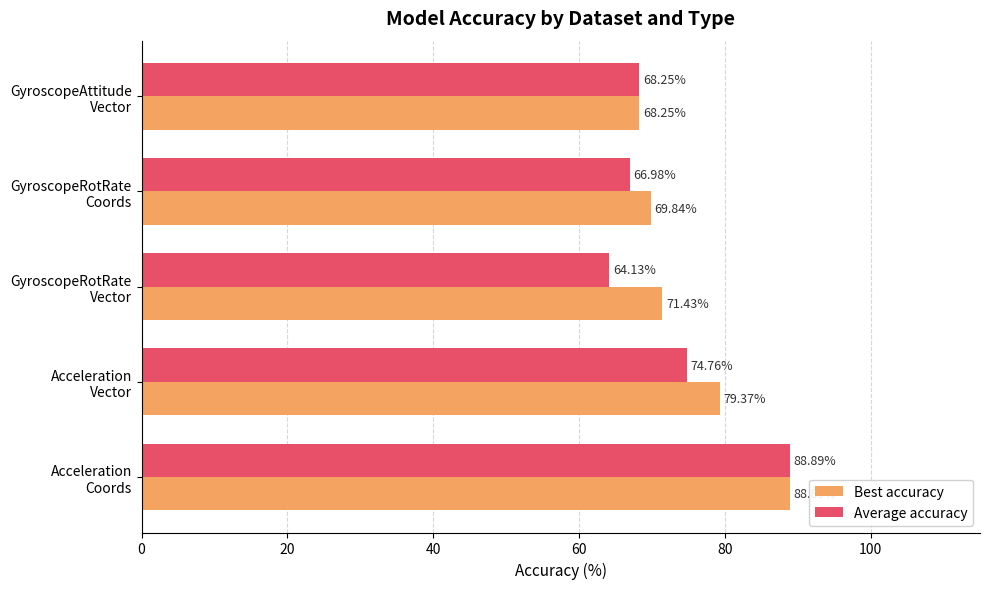

What are all the series names shown in the legend?

Best accuracy, Average accuracy